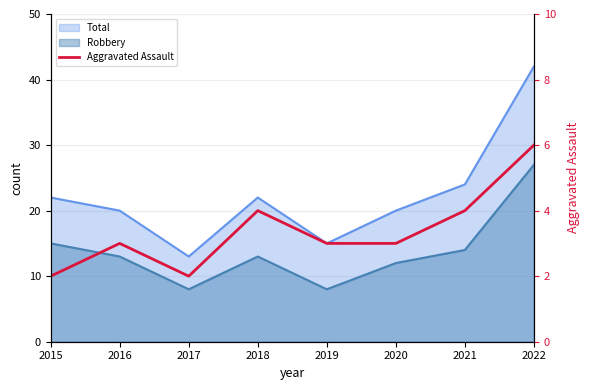

Where is the data nearest to the value 4?

2018